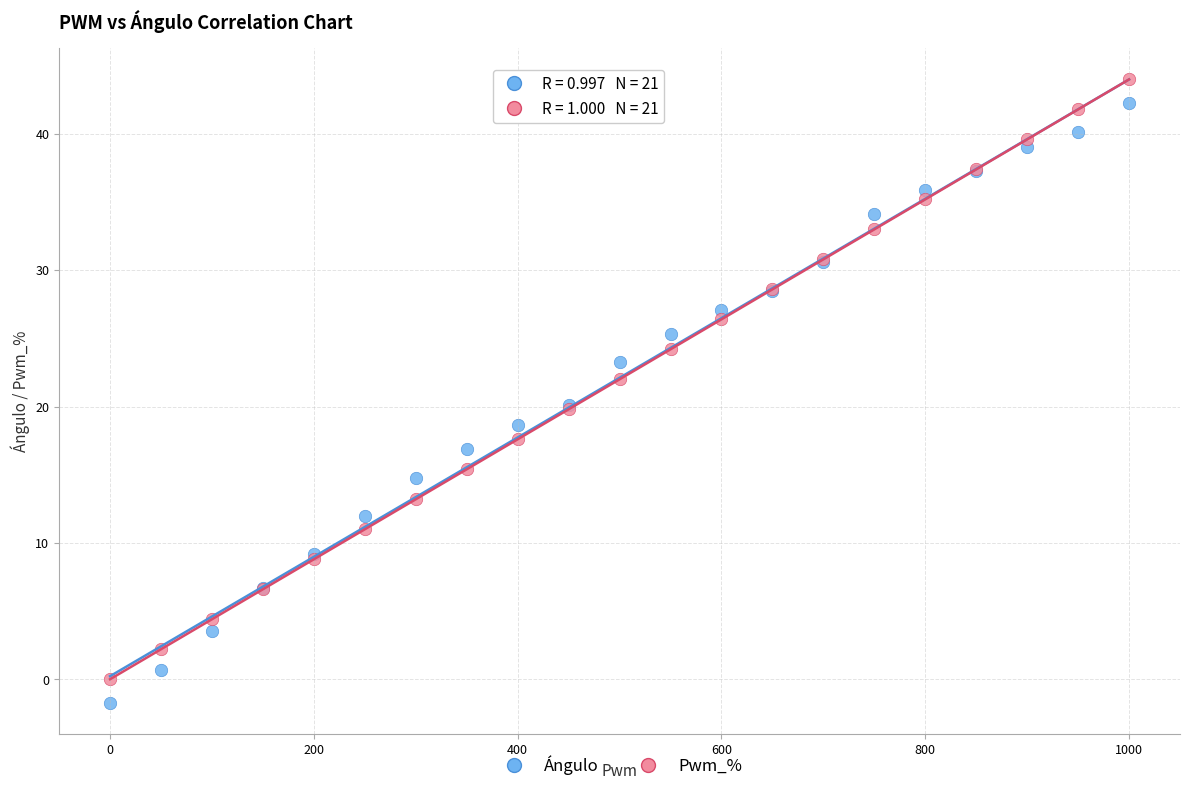

What is the X range (max minus min) for the scatter plot?

1000.0